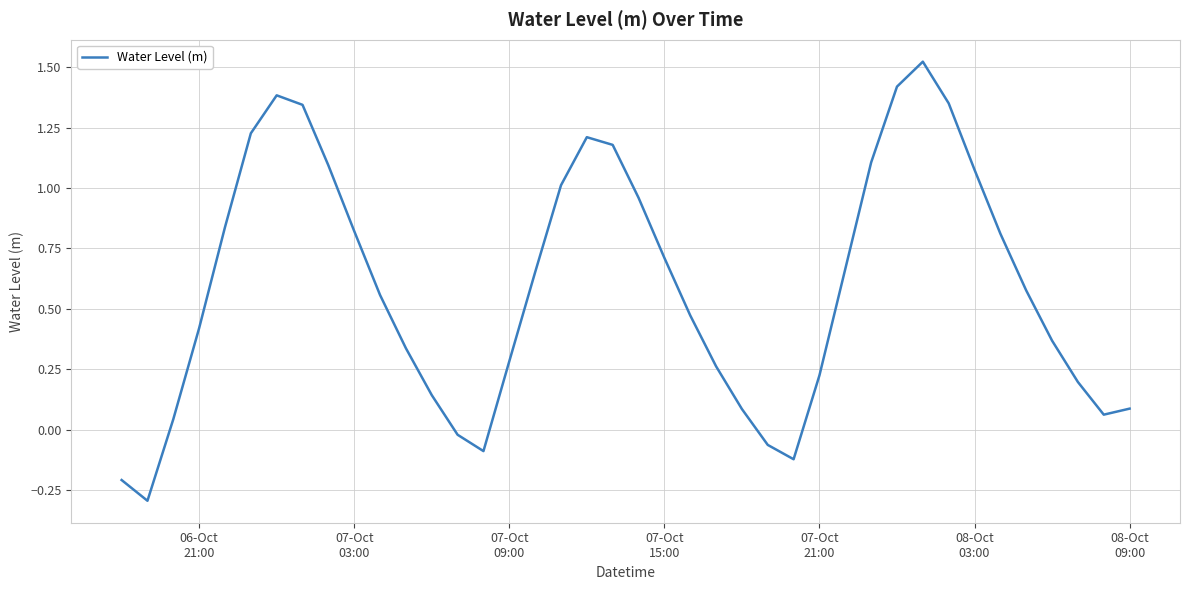

What is the minimum value shown in the chart?

-0.3